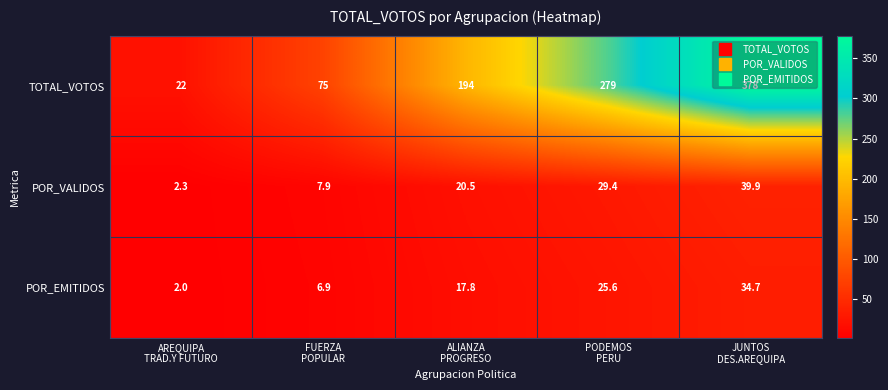

At ALIANZA
PROGRESO, list the series in order from largest to smallest.

TOTAL_VOTOS, POR_VALIDOS, POR_EMITIDOS